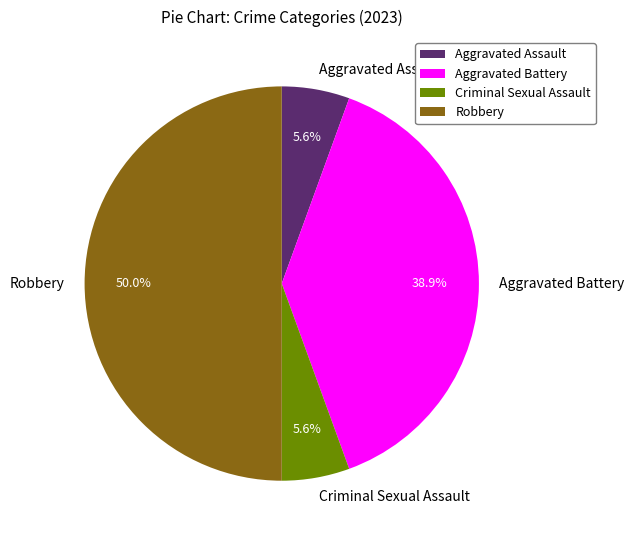

Which slice is the largest?

Robbery